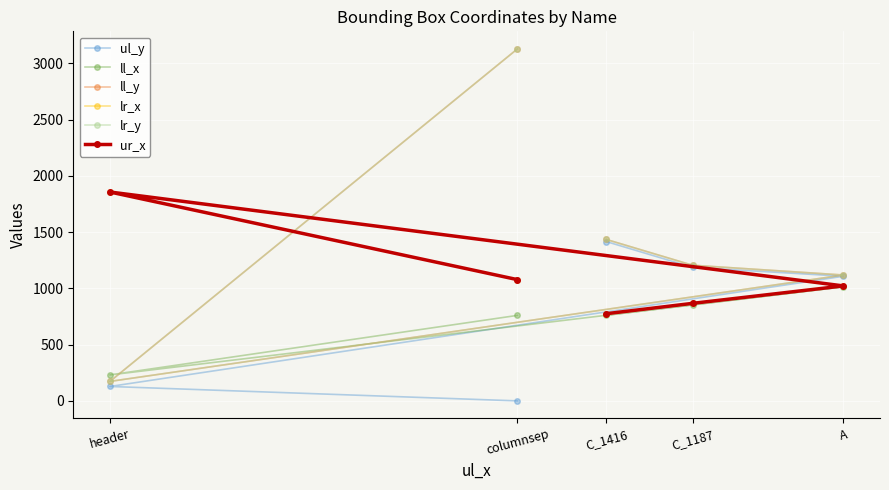

True or false: lr_y has more than 1 interior local peaks.

False